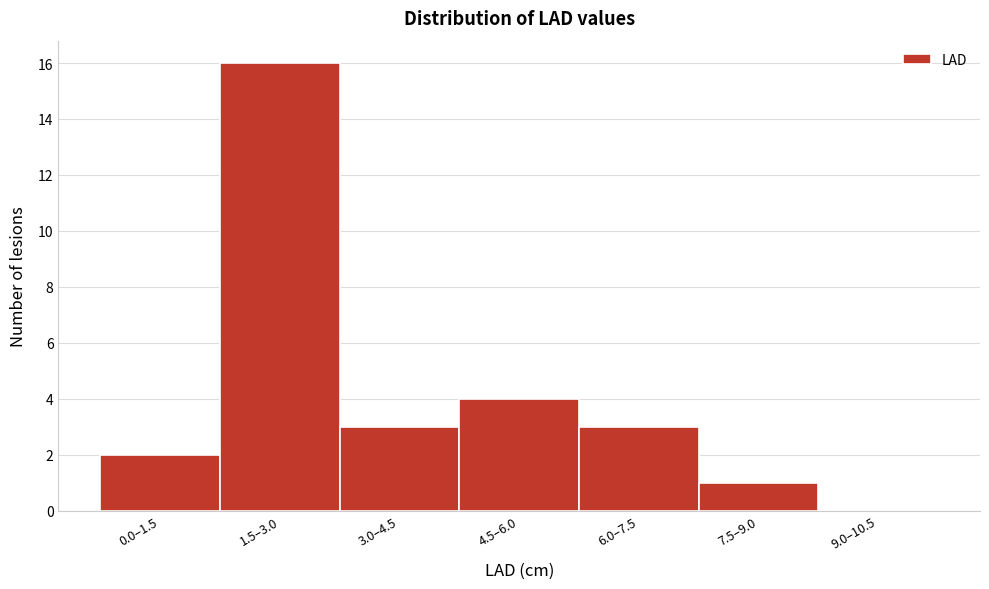

Reading left to right, list all the values displayed in this chart.

0.0–1.5=2	1.5–3.0=16	3.0–4.5=3	4.5–6.0=4	6.0–7.5=3	7.5–9.0=1	9.0–10.5=0